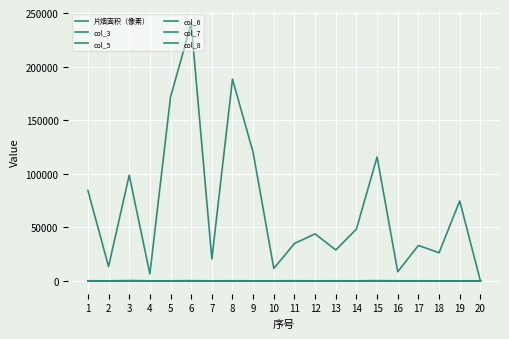

Reading left to right, what are all the values shown in this chart?

片烟面积（像素）: 84422.9	13361.6	98637.6	6505.0	171673.1	240225.2	20398.6	188326.1	119774.0	11618.6	34886.5	43860.6	28807.0	48361.9	115700.8	8476.4	33100.4	26214.9	74623.8	20.0
col_3: 14.6	5.1	17.0	8.1	6.2	12.9	7.3	10.7	7.0	15.6	12.0	11.5	15.9	6.2	18.7	13.6	13.0	5.2	7.4	8.3
col_5: 21.6	8.7	72.3	10.2	12.9	19.0	10.1	21.8	11.6	14.7	28.5	11.9	19.1	8.1	57.6	15.3	19.8	6.7	12.7	14.2
col_6: 22.9	10.5	79.5	9.0	16.3	39.1	12.7	26.2	16.4	14.1	34.6	12.1	21.0	9.1	55.4	15.1	20.5	7.3	13.8	18.1
col_7: 26.7	11.9	79.5	7.4	17.7	55.5	12.8	29.6	17.6	13.0	34.6	14.0	21.6	9.7	56.4	15.0	23.2	7.3	14.9	18.8
col_8: 31.3	12.6	79.0	6.5	19.5	75.2	12.8	32.1	19.8	12.4	36.8	16.4	24.0	10.6	57.1	14.3	24.0	7.8	15.9	21.8